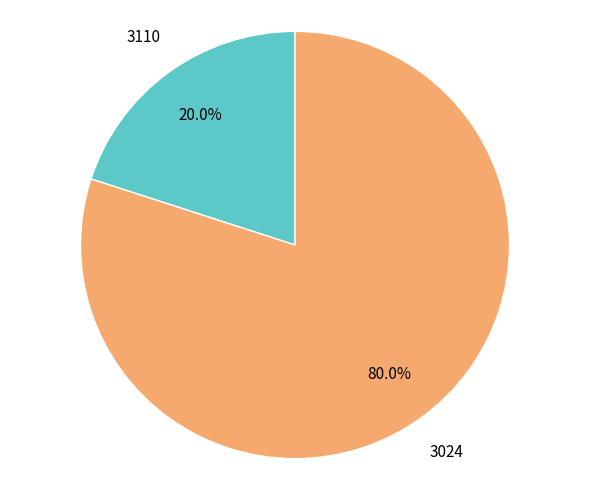

To the nearest percent, what portion does 3024 represent?

80%